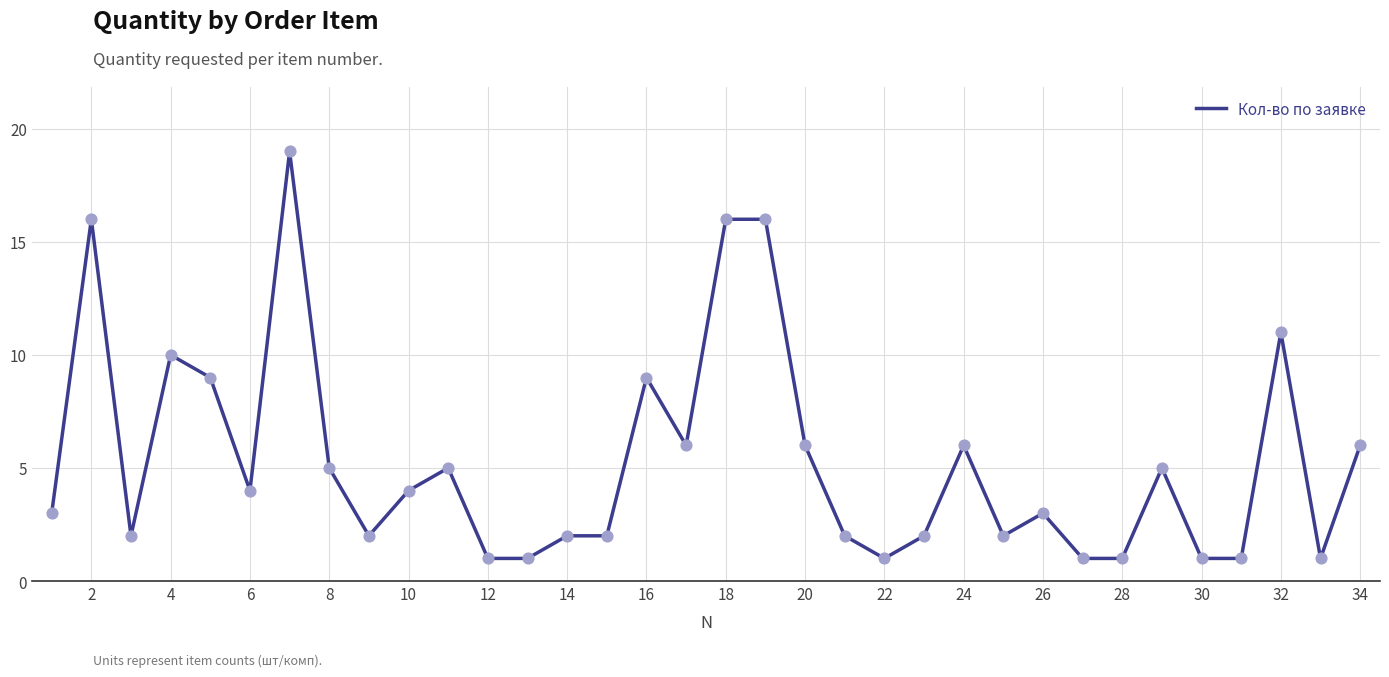

What is the difference between the maximum and minimum values?

18